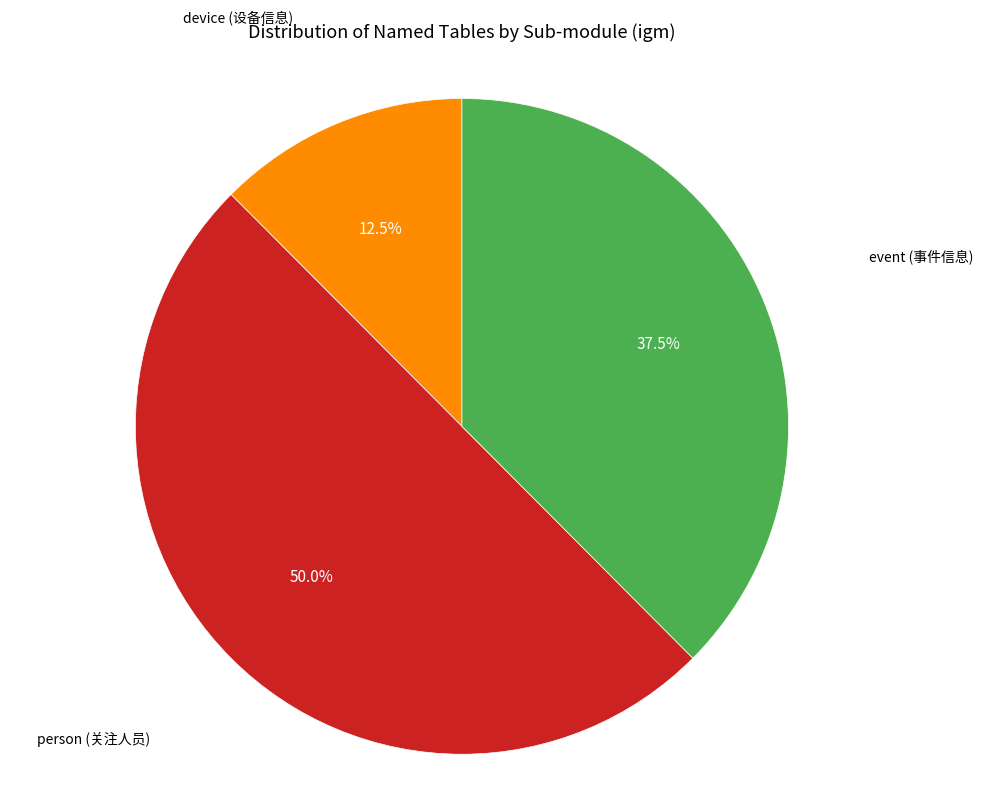

How many slices are in this pie chart?

3